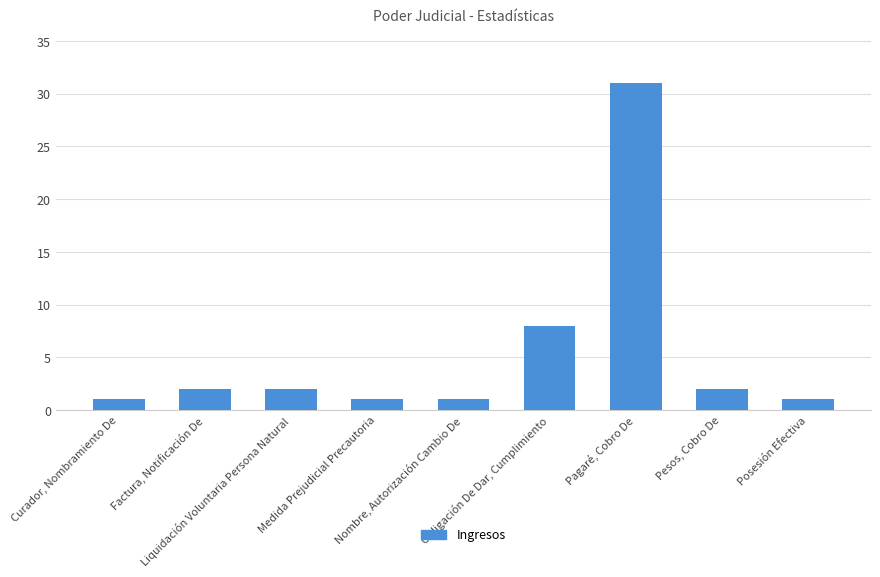

Count the number of data series in this chart.

1